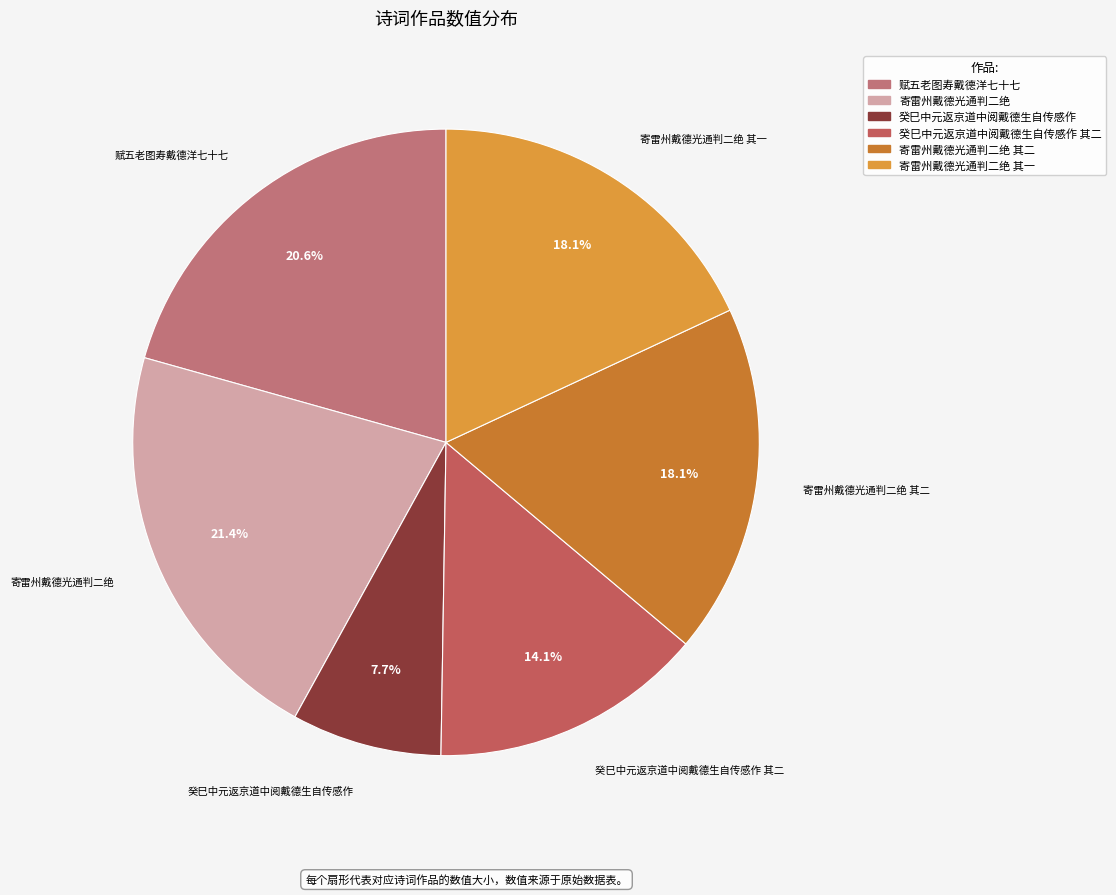

Does 赋五老图寿戴德洋七十七 account for over 50% of the chart?

No